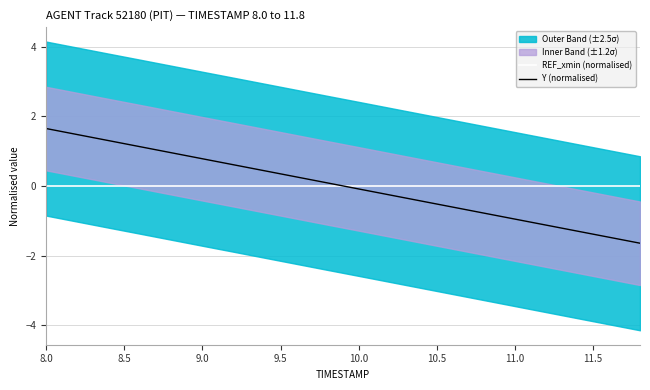

Is it true that Y (normalised) equals -0.1 at 10.0?

True